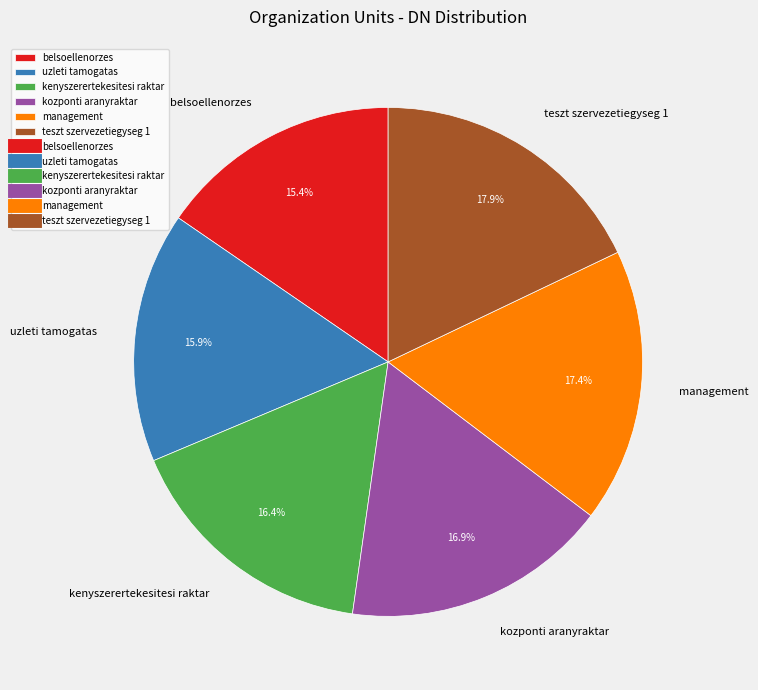

Is management the majority of the pie?

No